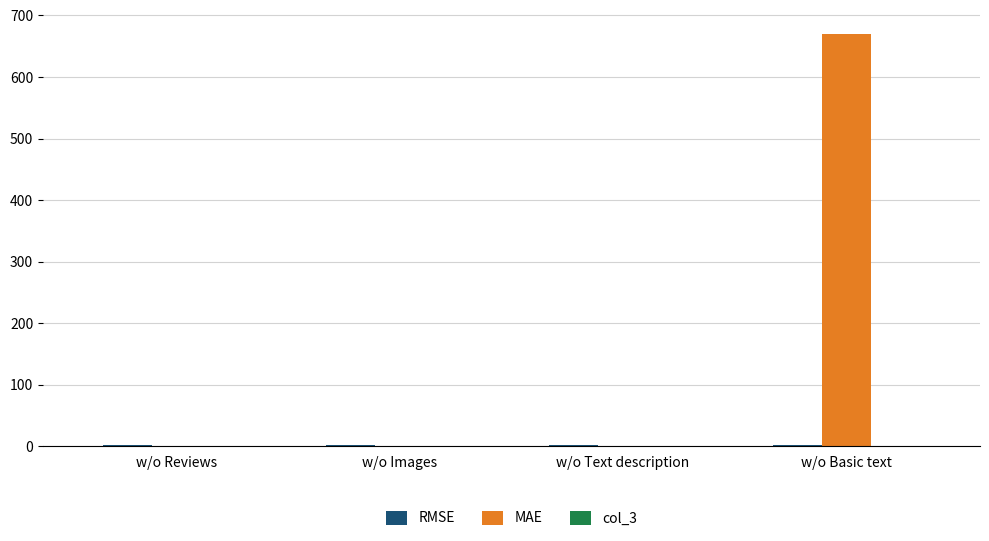

Which series changed the most between w/o Text description and w/o Basic text?

MAE